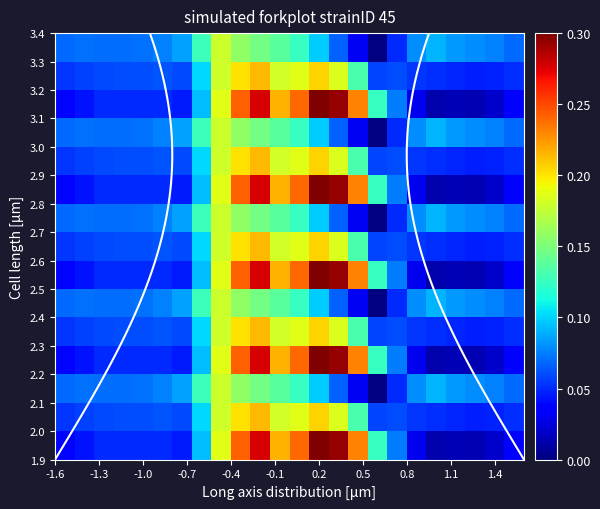

Count the number of data series in this chart.

15